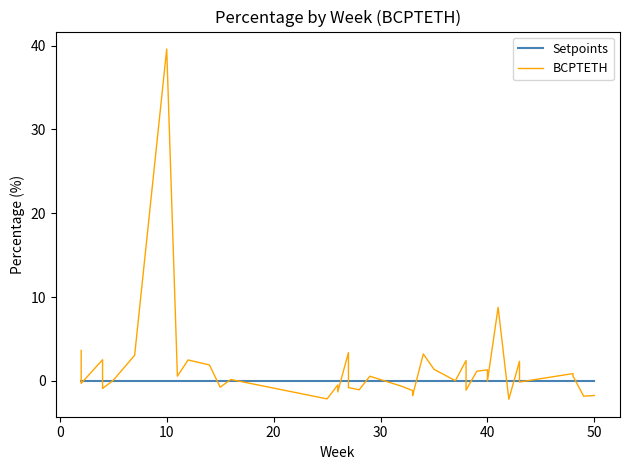

What is the smallest value displayed?

-2.2